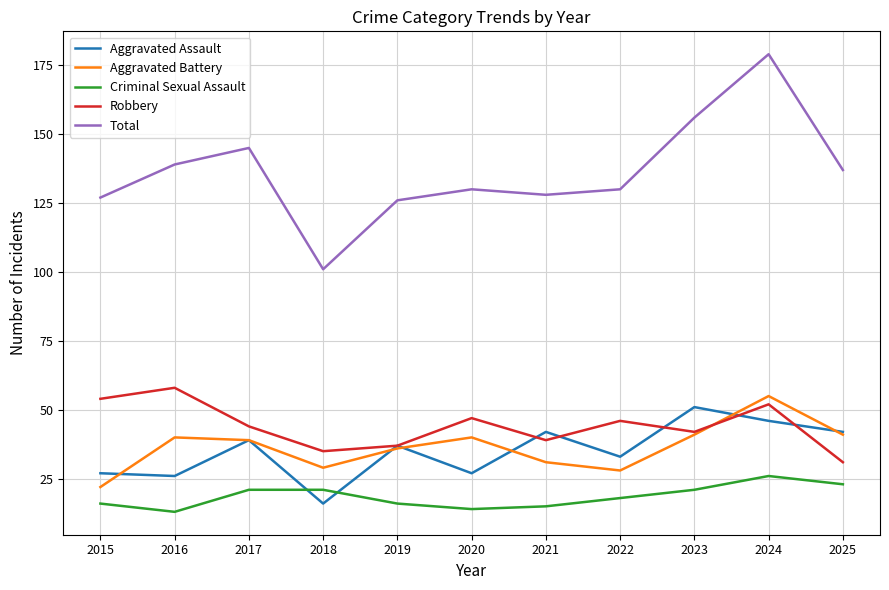

True or false: Aggravated Battery and Criminal Sexual Assault intersect in this chart.

False